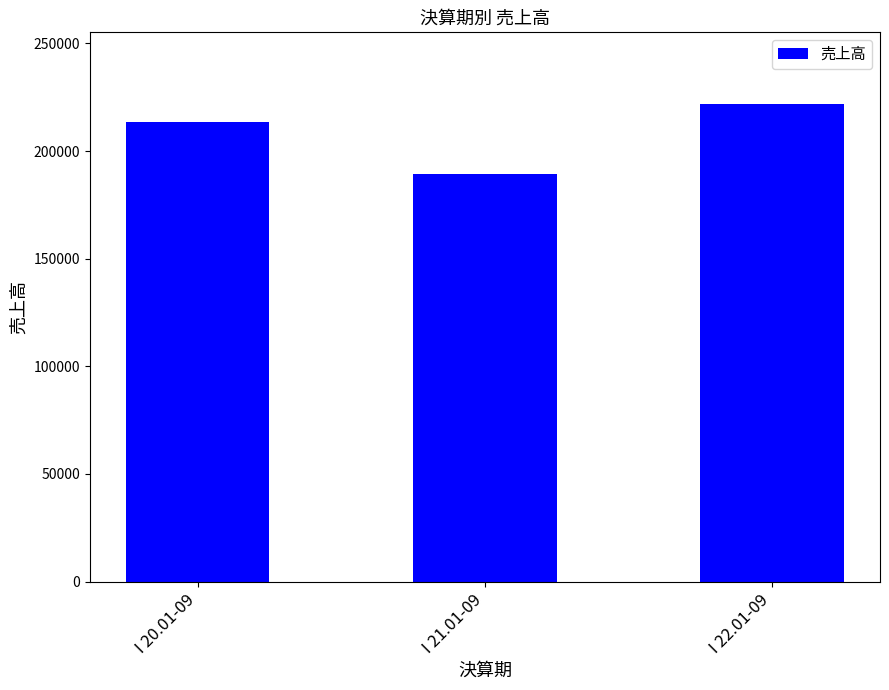

What is the maximum value shown in the chart?

221870